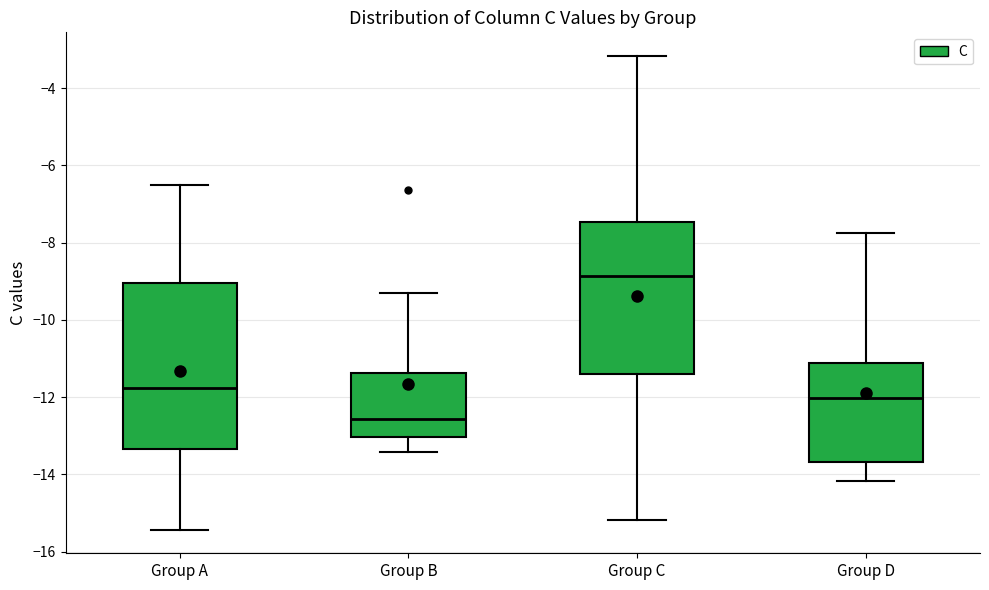

Reading left to right, transcribe this box plot: for each box, give where its median line is, the range the box spans, and where its two whiskers end, as read against the y-axis. The values are not printed on the chart, so give them approximately, as read against the axis.

Group A: median -11.8, box -13.4 to -9.0, whiskers -15.4 to -6.4
Group B: median -12.6, box -13.0 to -11.4, whiskers -13.4 to -9.4
Group C: median -8.8, box -11.4 to -7.4, whiskers -15.2 to -3.2
Group D: median -12.0, box -13.6 to -11.2, whiskers -14.2 to -7.8